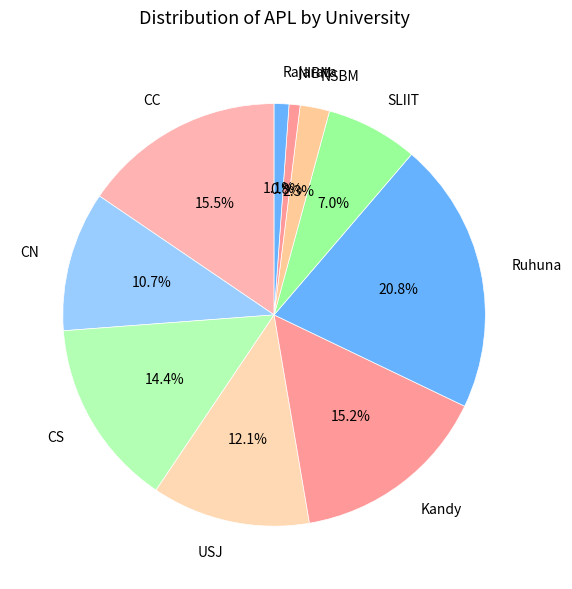

Which category has the biggest portion of the pie?

Ruhuna